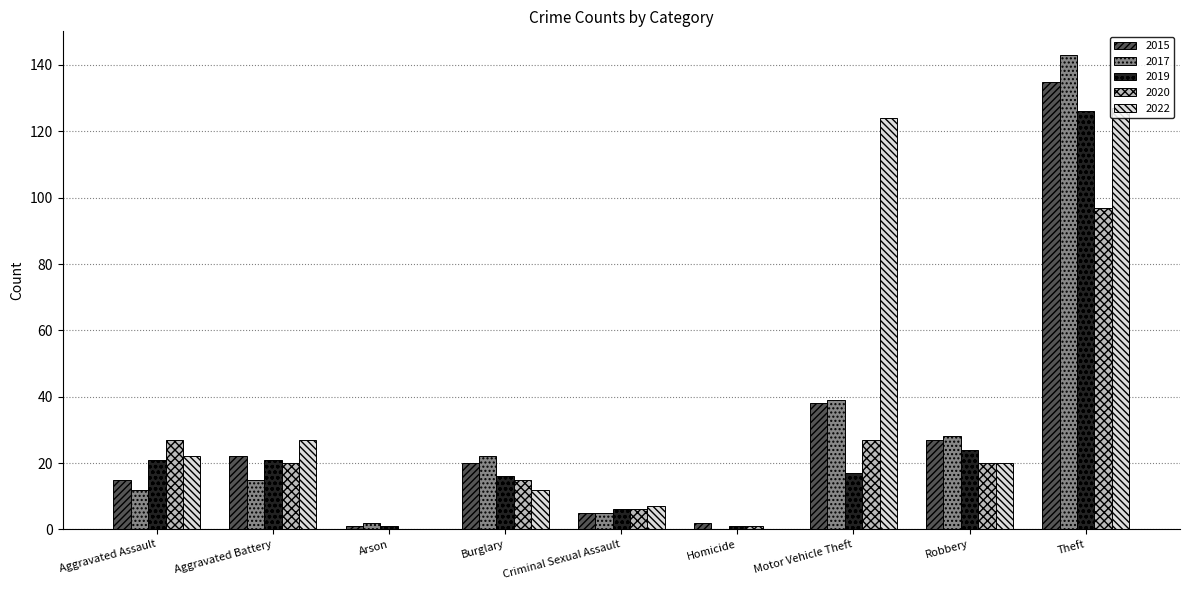

The value of 2015 at Arson is 1. True or false?

True